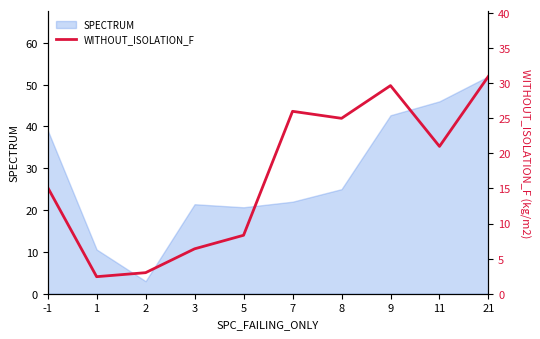

List the labels in order of value, smallest first.

1, 2, 3, 5, -1, 11, 8, 7, 9, 21